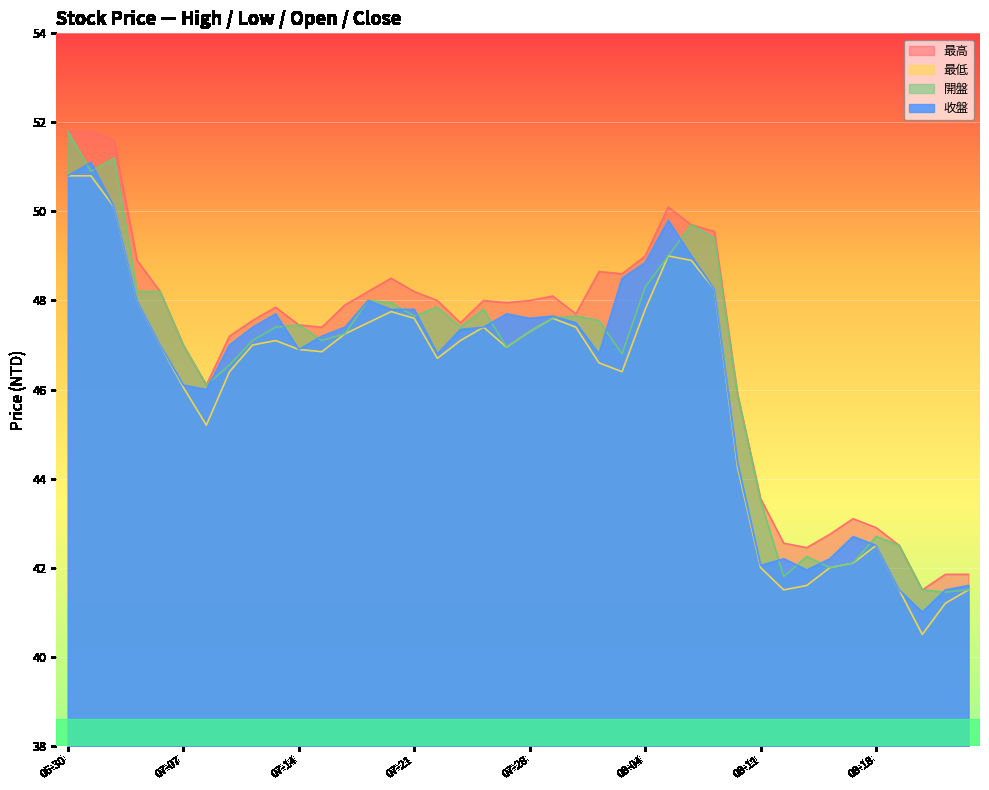

Reading left to right, extract all data points from this chart.

最高: 51.8	51.8	51.6	48.9	48.2	47.0	46.1	47.2	47.5	47.9	47.5	47.4	47.9	48.2	48.5	48.2	48.0	47.5	48.0	48.0	48.0	48.1	47.7	48.6	48.6	49.0	50.1	49.7	49.5	45.9	43.5	42.5	42.5	42.8	43.1	42.9	42.5	41.5	41.9	41.9
最低: 50.8	50.8	50.1	48.0	47.0	46.0	45.2	46.4	47.0	47.1	46.9	46.9	47.2	47.5	47.8	47.6	46.7	47.1	47.4	47.0	47.3	47.6	47.4	46.6	46.4	47.8	49.0	48.9	48.2	44.2	42.0	41.5	41.6	42.0	42.1	42.5	41.5	40.5	41.2	41.5
開盤: 51.8	50.9	51.2	48.2	48.2	47.0	46.1	46.5	47.1	47.4	47.5	47.1	47.2	48.0	48.0	47.6	47.9	47.4	47.8	47.0	47.3	47.6	47.6	47.5	46.8	48.3	49.0	49.7	49.4	45.9	43.5	41.8	42.2	42.0	42.1	42.7	42.5	41.5	41.5	41.5
收盤: 50.8	51.1	50.1	48.0	47.0	46.1	46.0	47.0	47.4	47.7	46.9	47.2	47.4	48.0	47.8	47.8	46.8	47.4	47.4	47.7	47.6	47.6	47.5	46.8	48.5	48.9	49.8	49.0	48.2	44.4	42.0	42.2	42.0	42.2	42.7	42.5	41.5	41.0	41.5	41.6